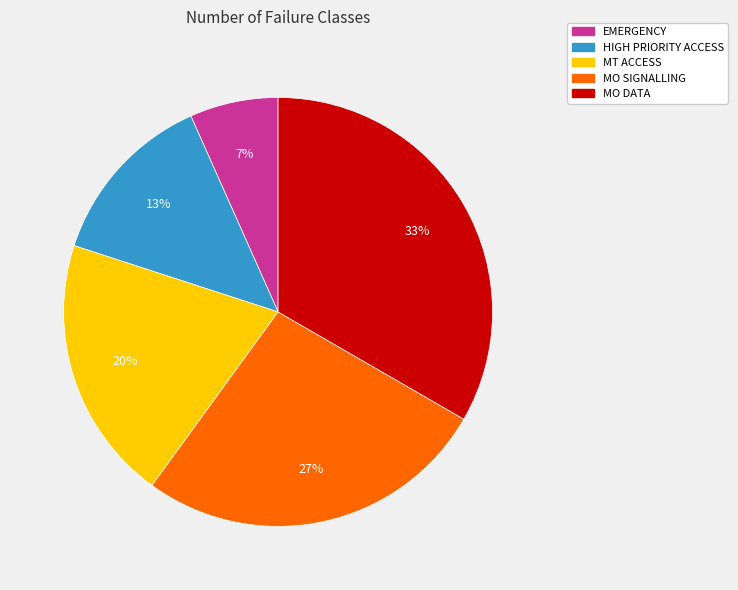

Is the sum of MT ACCESS and MO DATA greater than half?

Yes